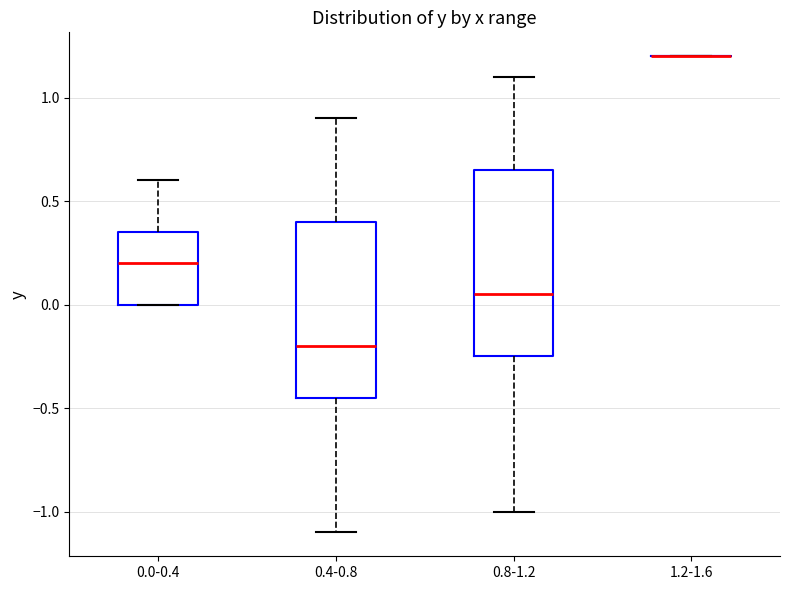

Reading left to right, read every box against the y-axis: the position of its median line, the range the box covers, and the ends of its whiskers. The values are not printed on the chart, so give them approximately, as read against the axis.

0.0-0.4: median 0.20, box 0.00 to 0.35, whiskers 0.00 to 0.60
0.4-0.8: median -0.20, box -0.45 to 0.40, whiskers -1.10 to 0.90
0.8-1.2: median 0.05, box -0.25 to 0.65, whiskers -1.00 to 1.10
1.2-1.6: box collapsed to a line at 1.20, whiskers 1.20 to 1.20